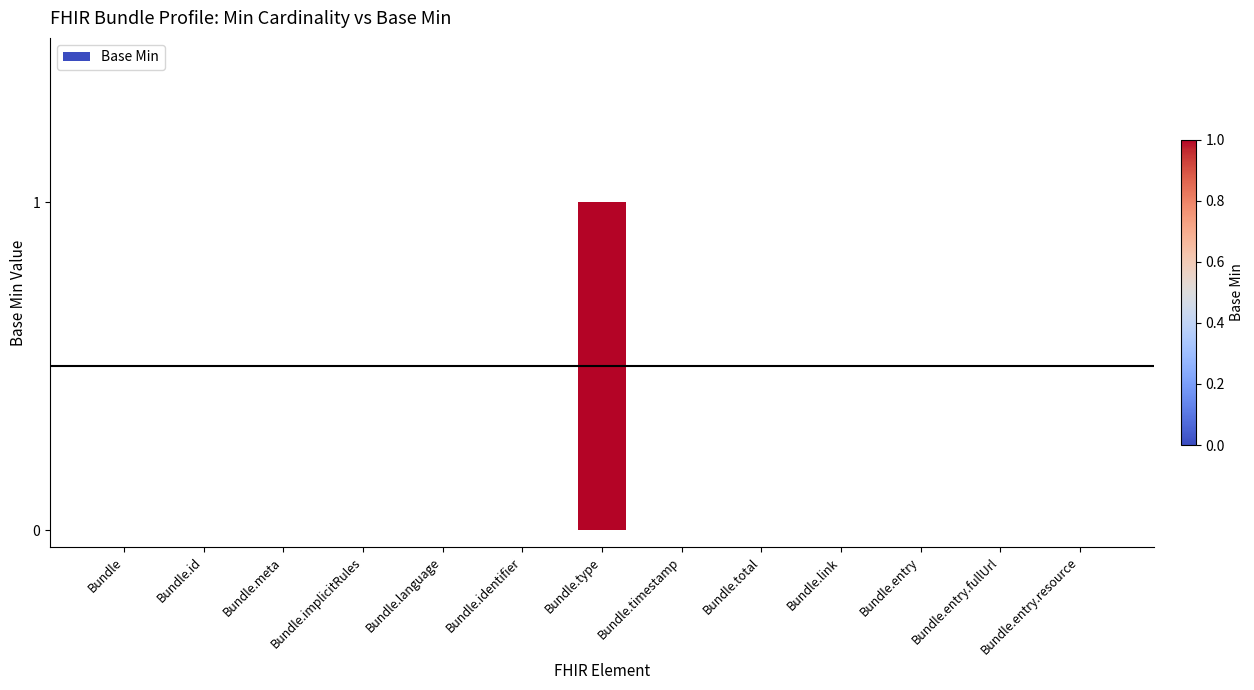

The chart shows a value of 1 at Bundle.language. True or false?

False